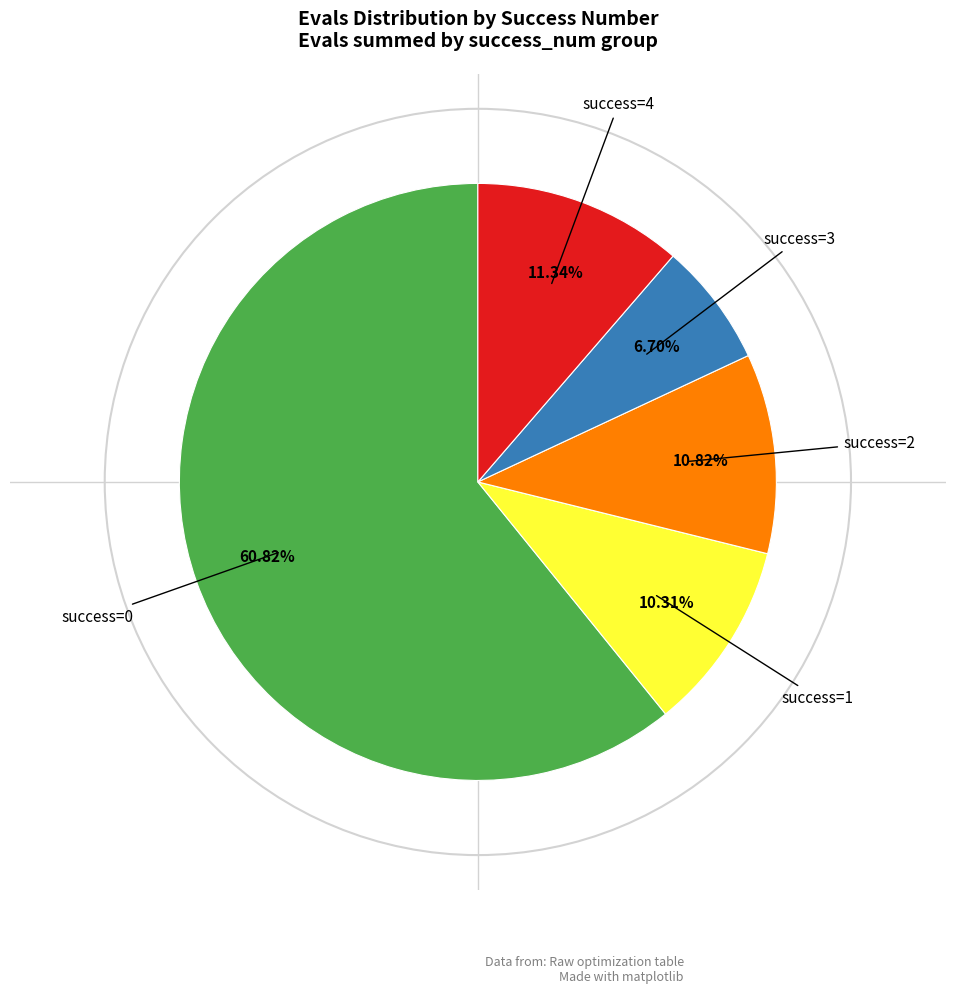

Approximately how many times larger is the value at success=1 compared to success=2?

1.0